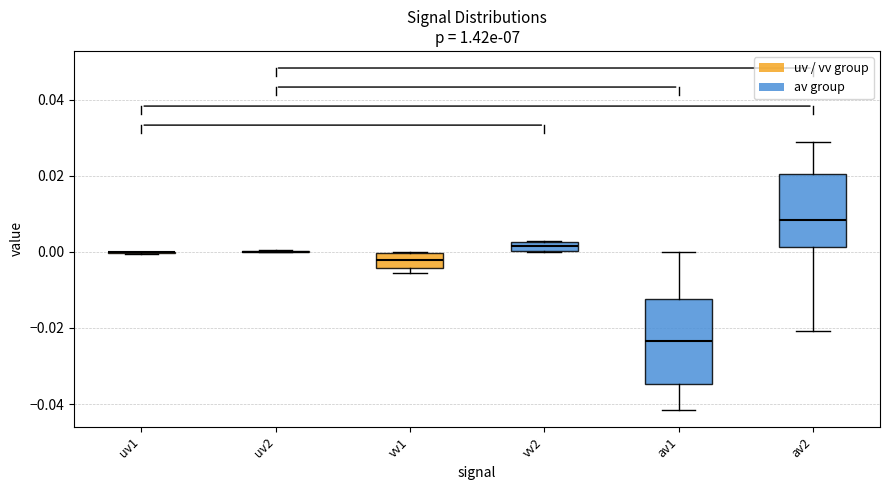

Comparing the boxes themselves (not the whiskers), which one is the tallest?

av1